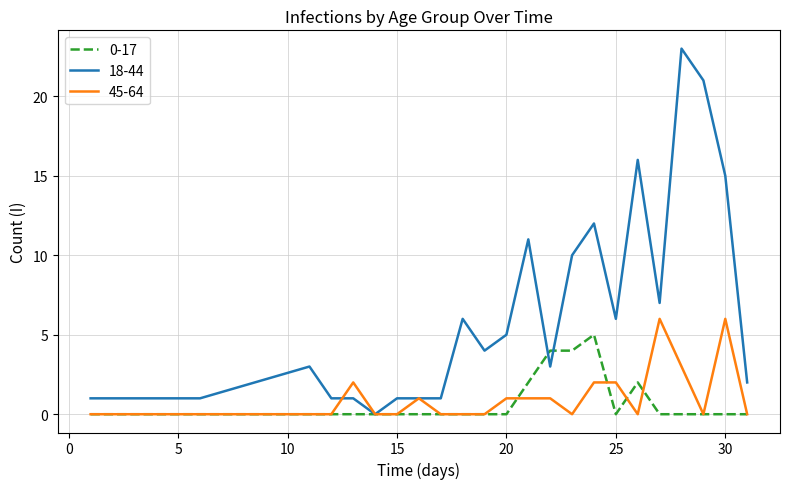

Which series has the largest total across all categories?

18-44